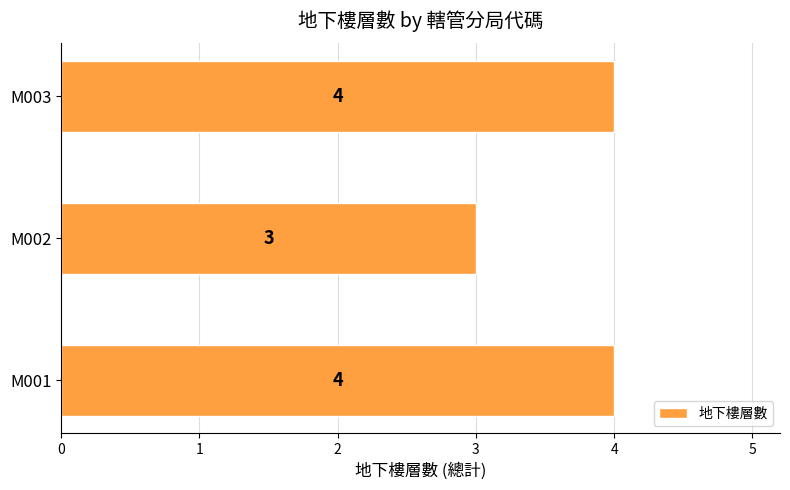

Are the bars horizontal?

Yes